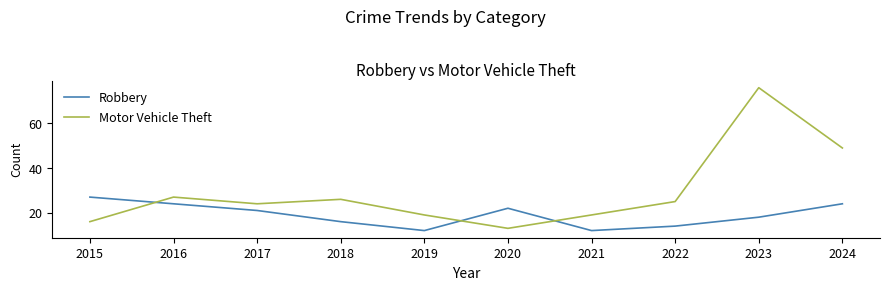

At which label does Motor Vehicle Theft reach its peak?

2023